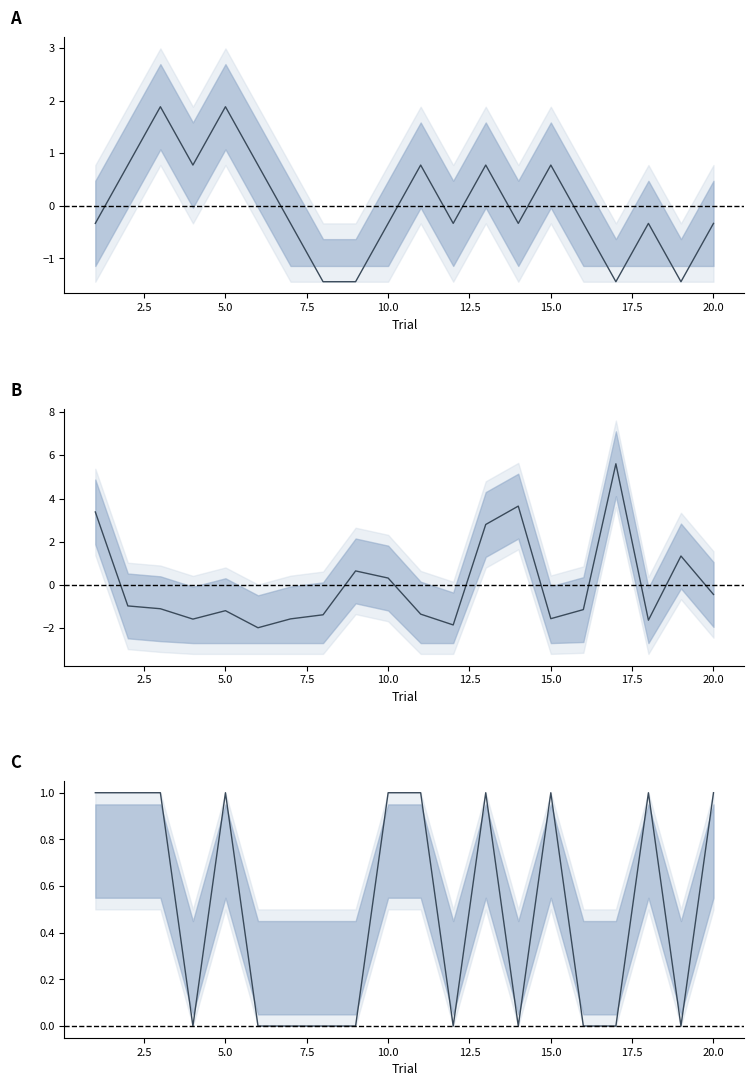

The value of reaction_time (centered) at 5.0 is -0.6. True or false?

False